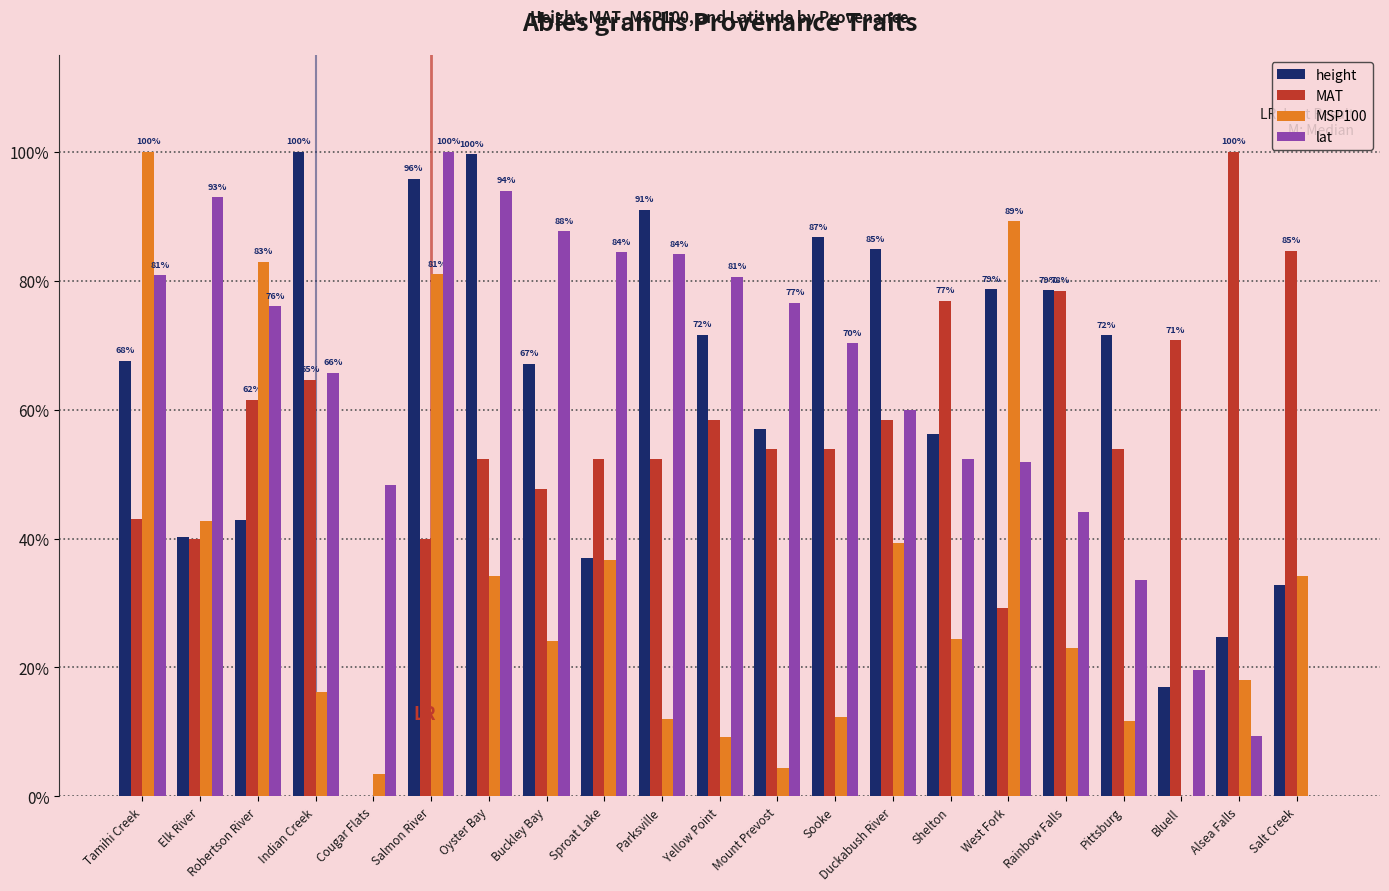

What is the sum of the lat values at Yellow Point and Mount Prevost?

1.6